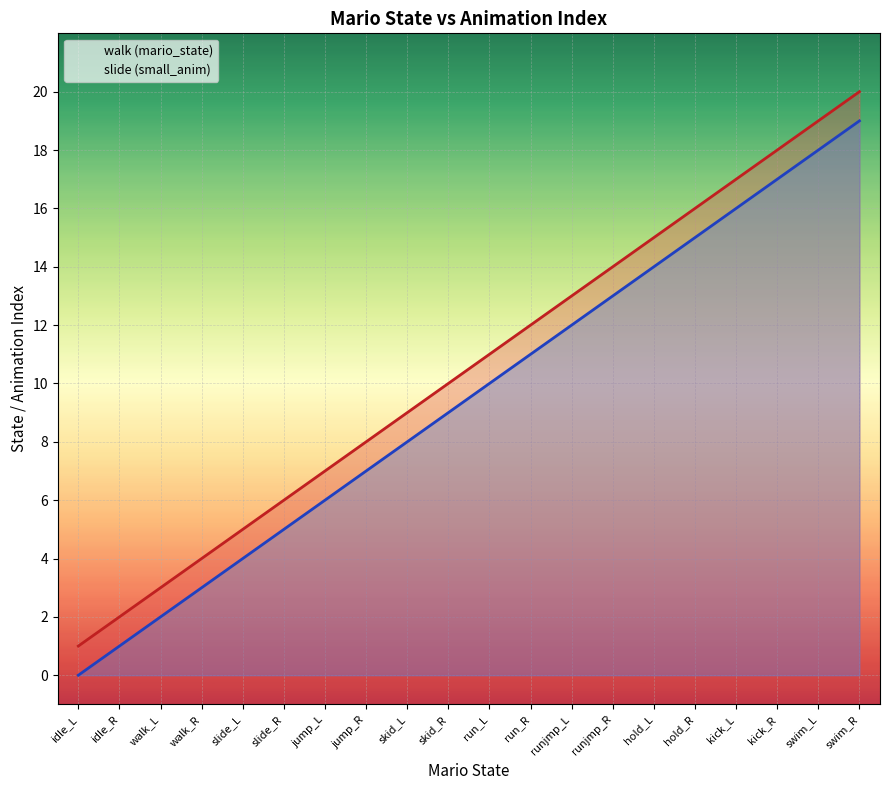

What is the value of the slide point at the 9th from the left?

8